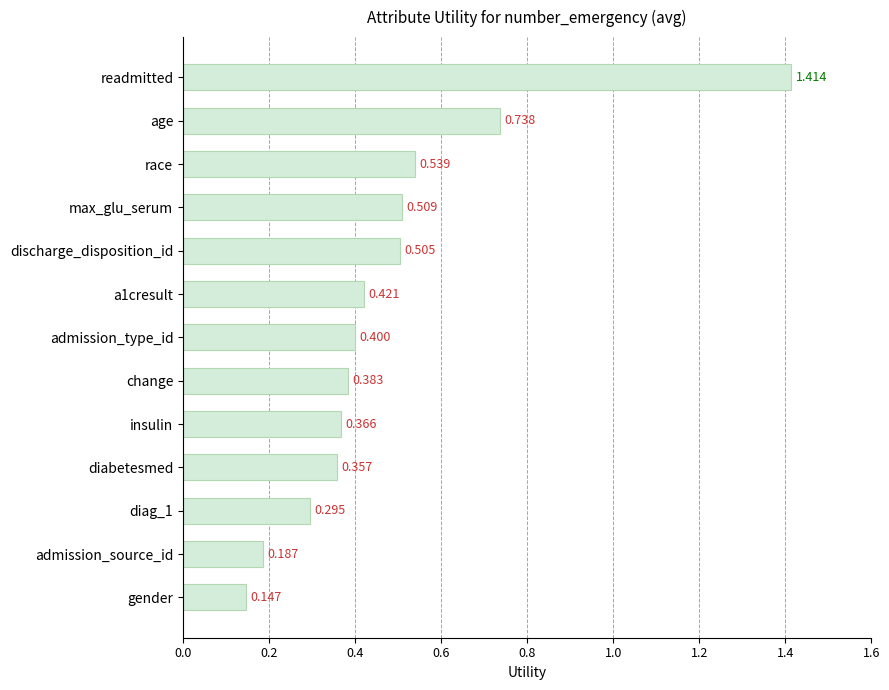

Rank the categories by value from lowest to highest.

gender, admission_source_id, diag_1, diabetesmed, insulin, change, admission_type_id, a1cresult, discharge_disposition_id, max_glu_serum, race, age, readmitted